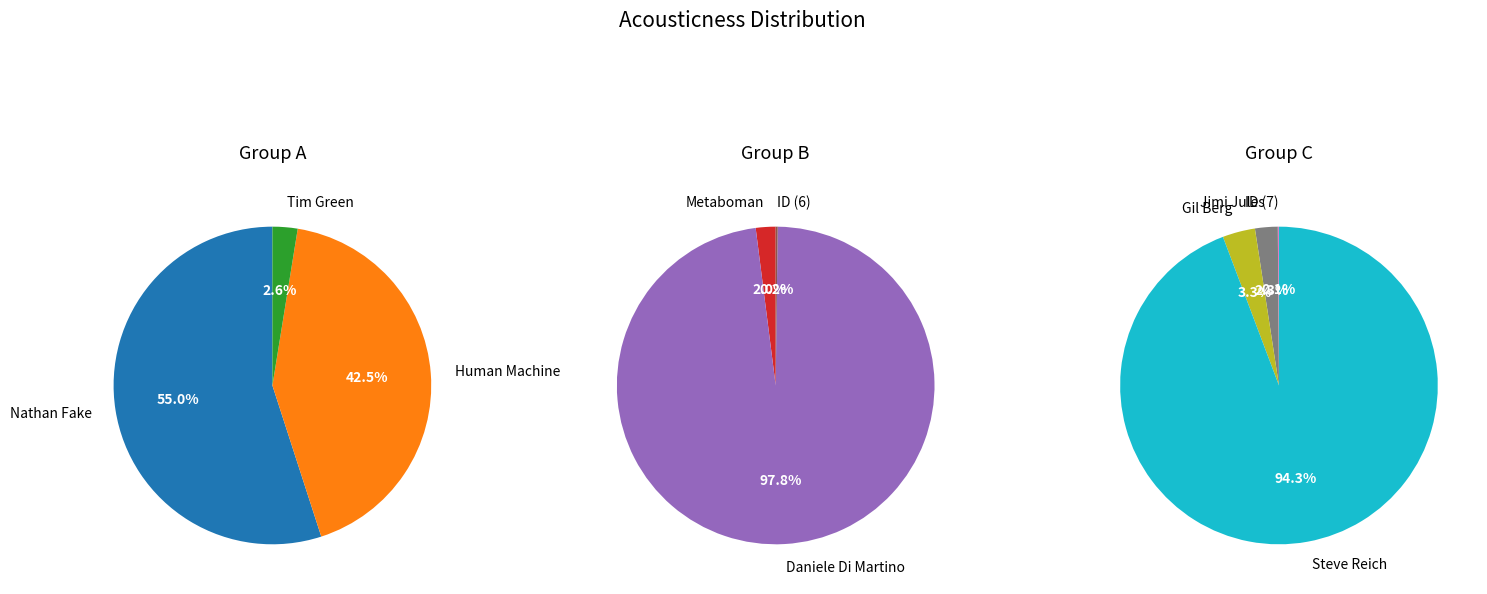

Does any single category account for the majority?

Yes